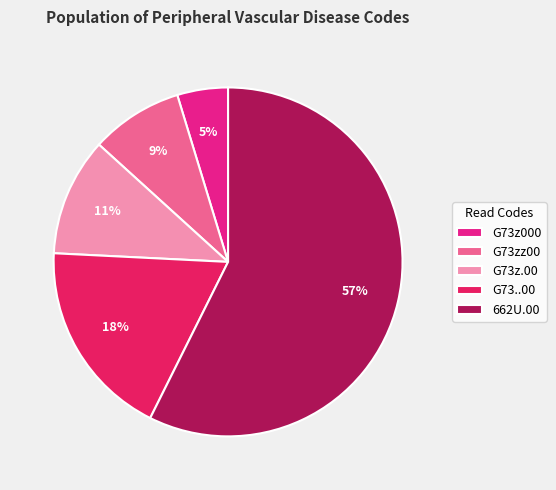

What is the largest slice in the pie chart?

662U.00